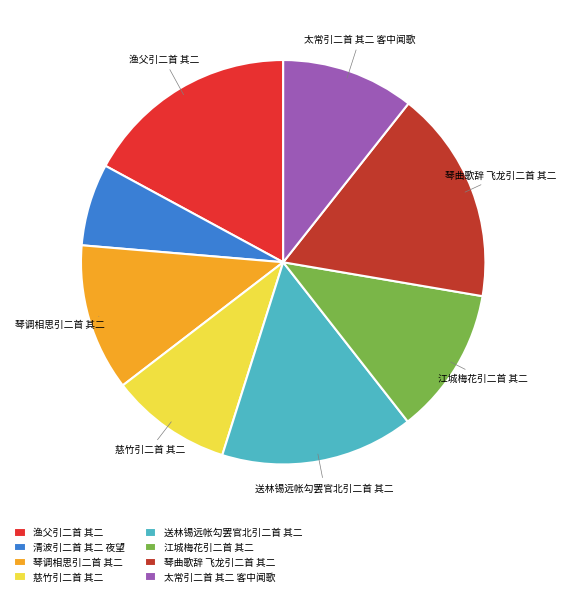

What is the ratio of the value at 琴曲歌辞 飞龙引二首 其二 to the value at 江城梅花引二首 其二?

1.5